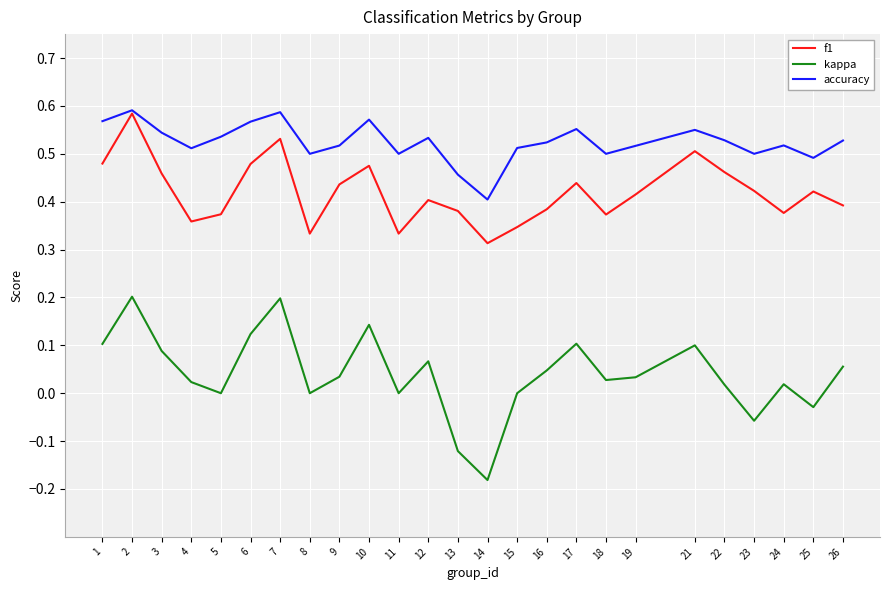

The kappa series shows 0.0 at 1. True or false?

False